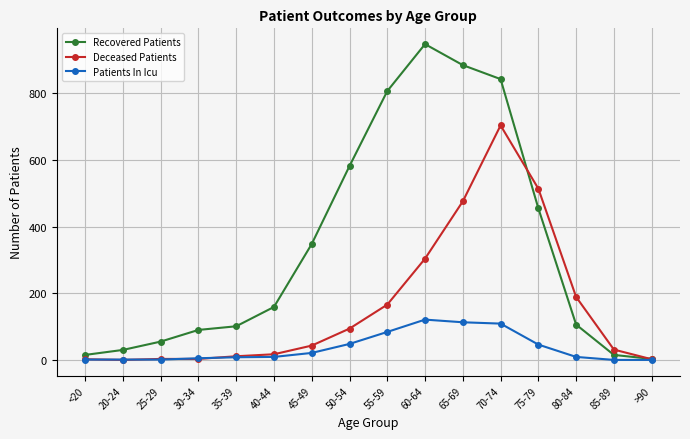

Is this an area chart (filled region under the line)?

No